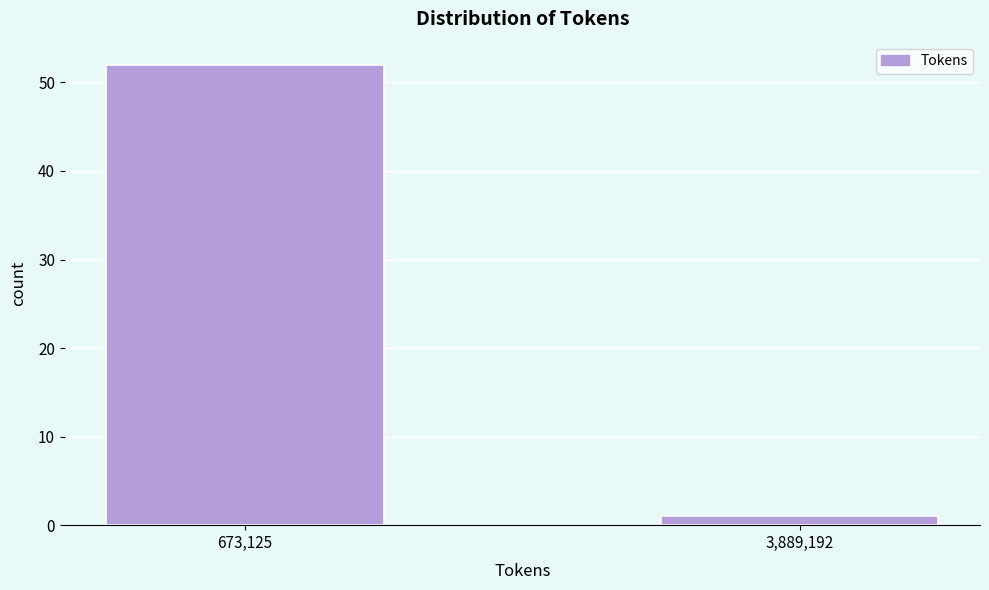

Reading left to right, extract all data points from this chart.

673,125=52	3,889,192=1